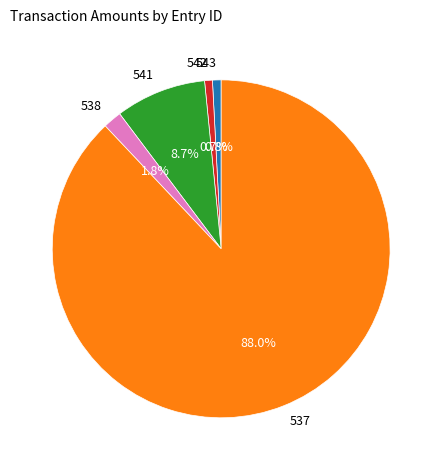

What is the largest slice in the pie chart?

537